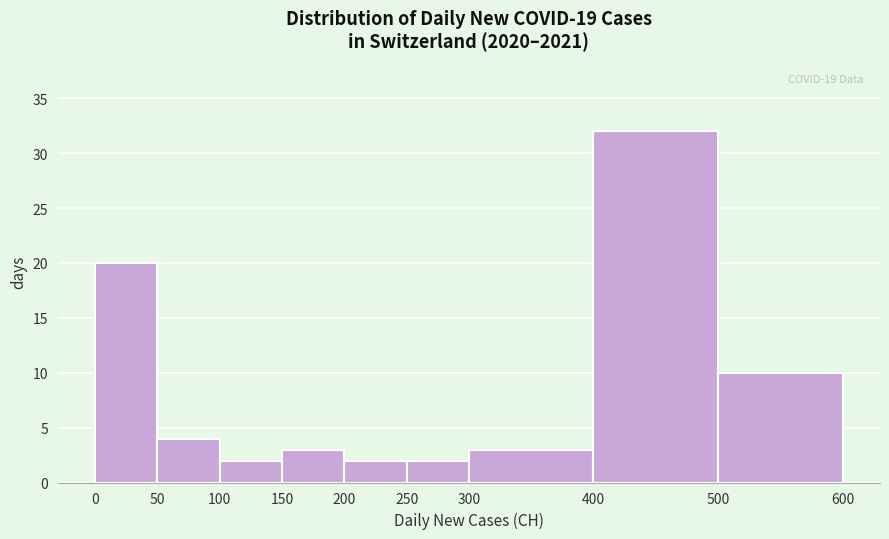

Which range on the x-axis has the tallest bar?

400 to 500